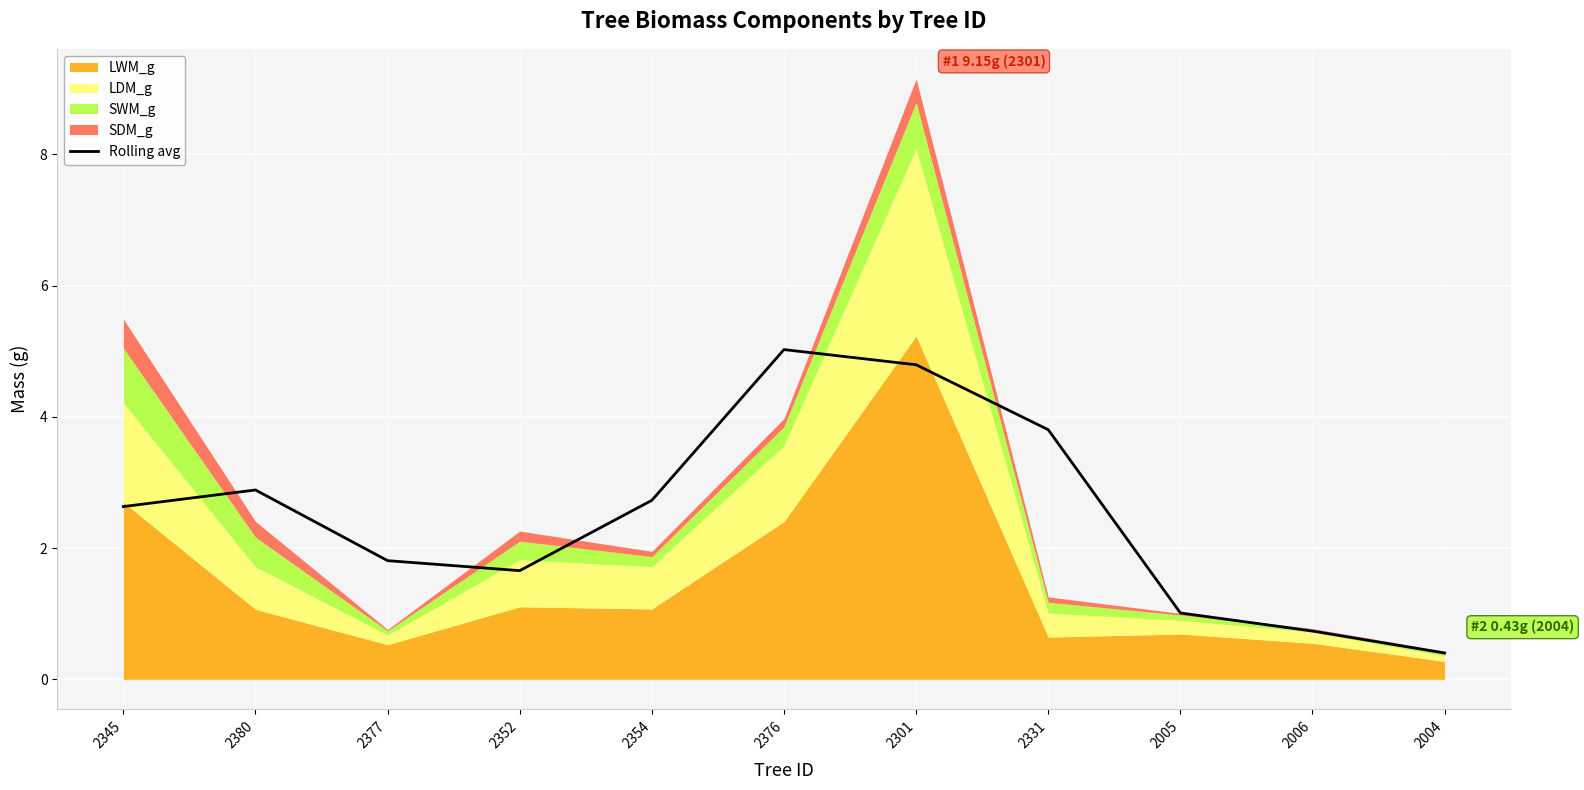

Which category has the lowest value across all series?

2004